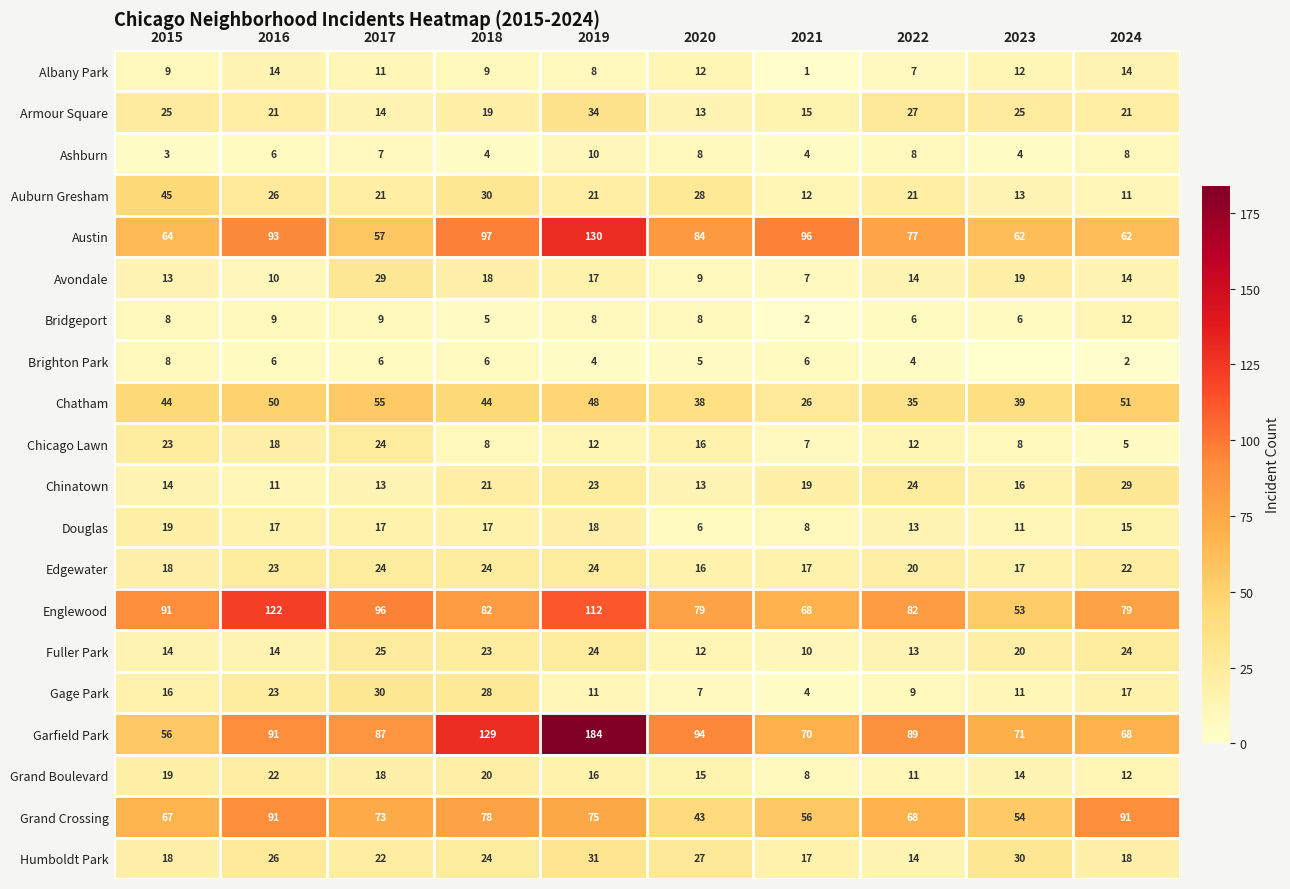

True or false: Chicago Lawn has a value of 8 at 2023.

True